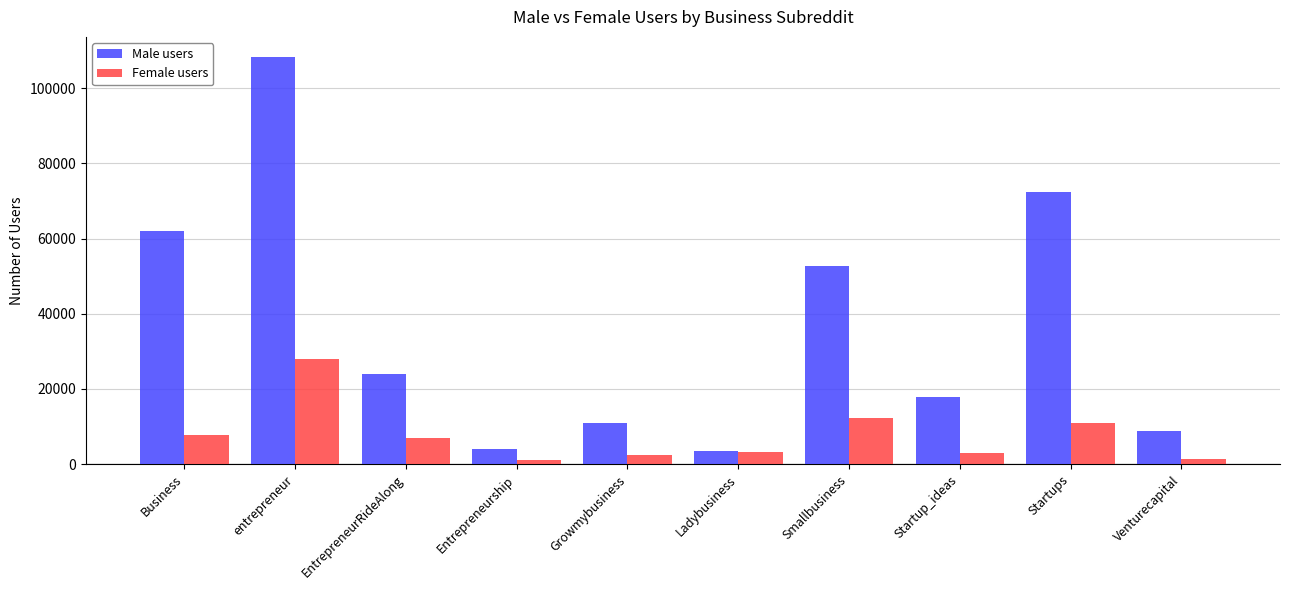

What is the maximum value shown in the chart?

108279